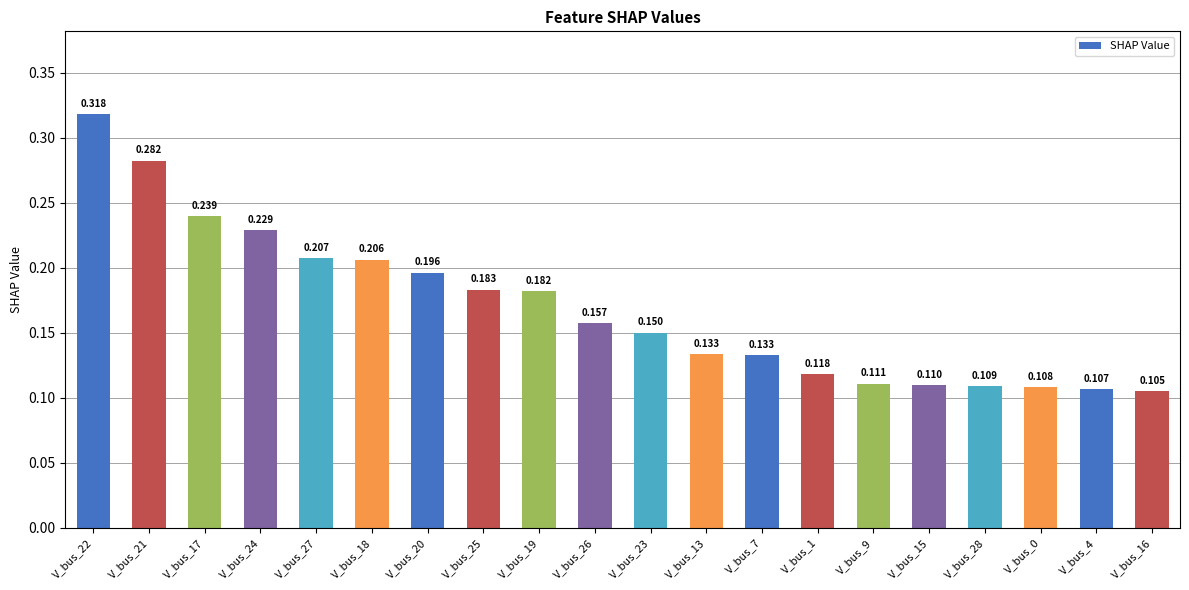

What is the label of the 11th bar from the right?

V_bus_26